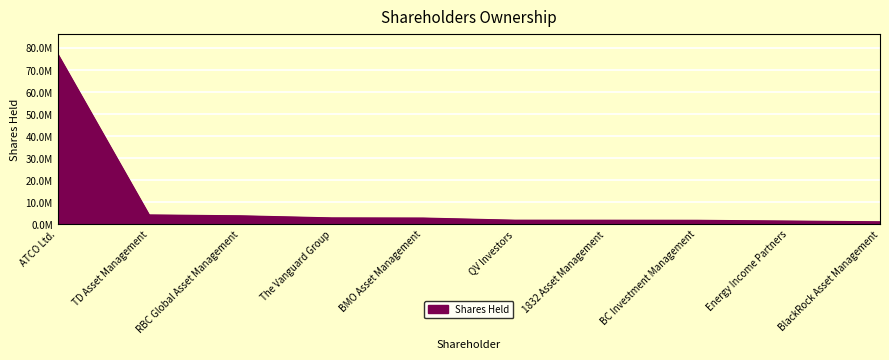

Is this an area chart (filled region under the line)?

Yes